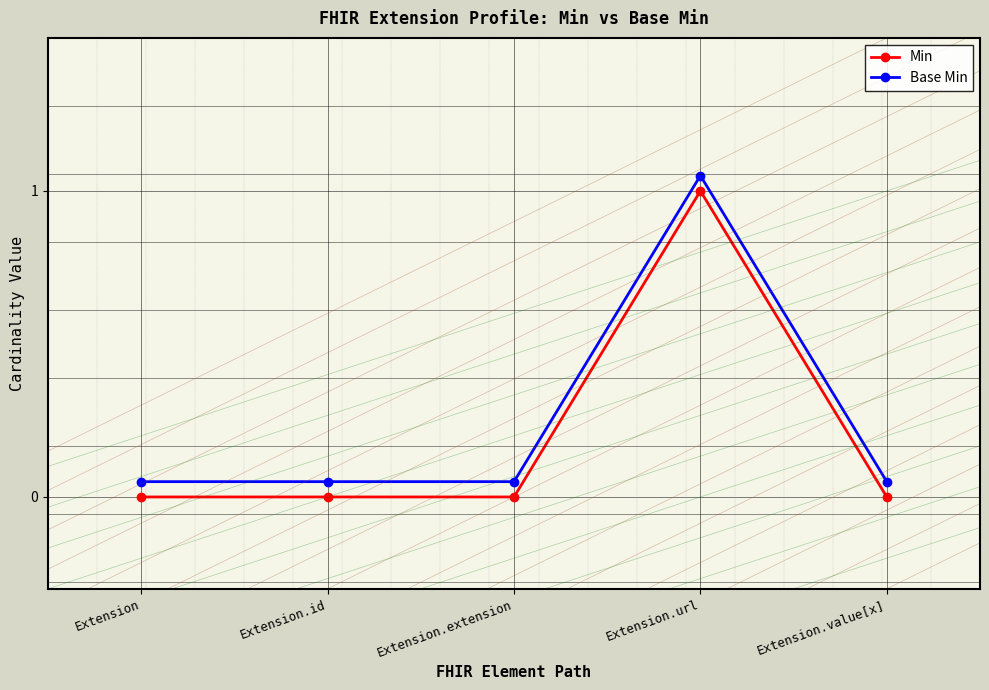

How many categories are shown in the chart?

5